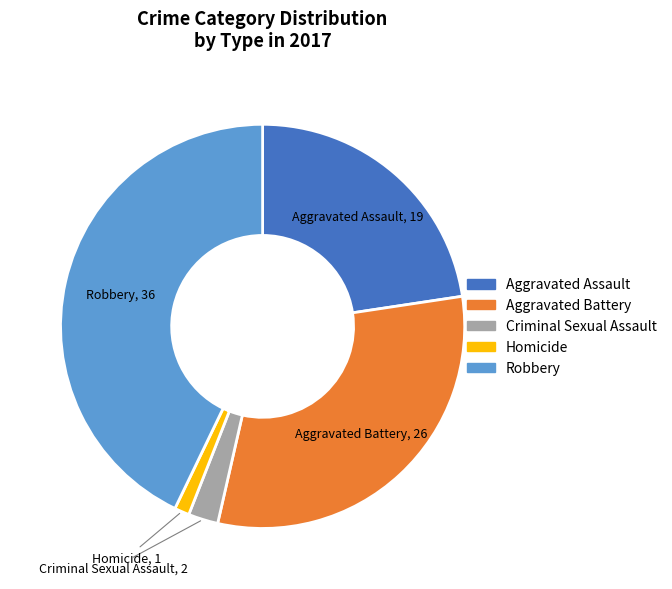

Do Aggravated Battery and Aggravated Assault together represent more than half of the pie?

Yes